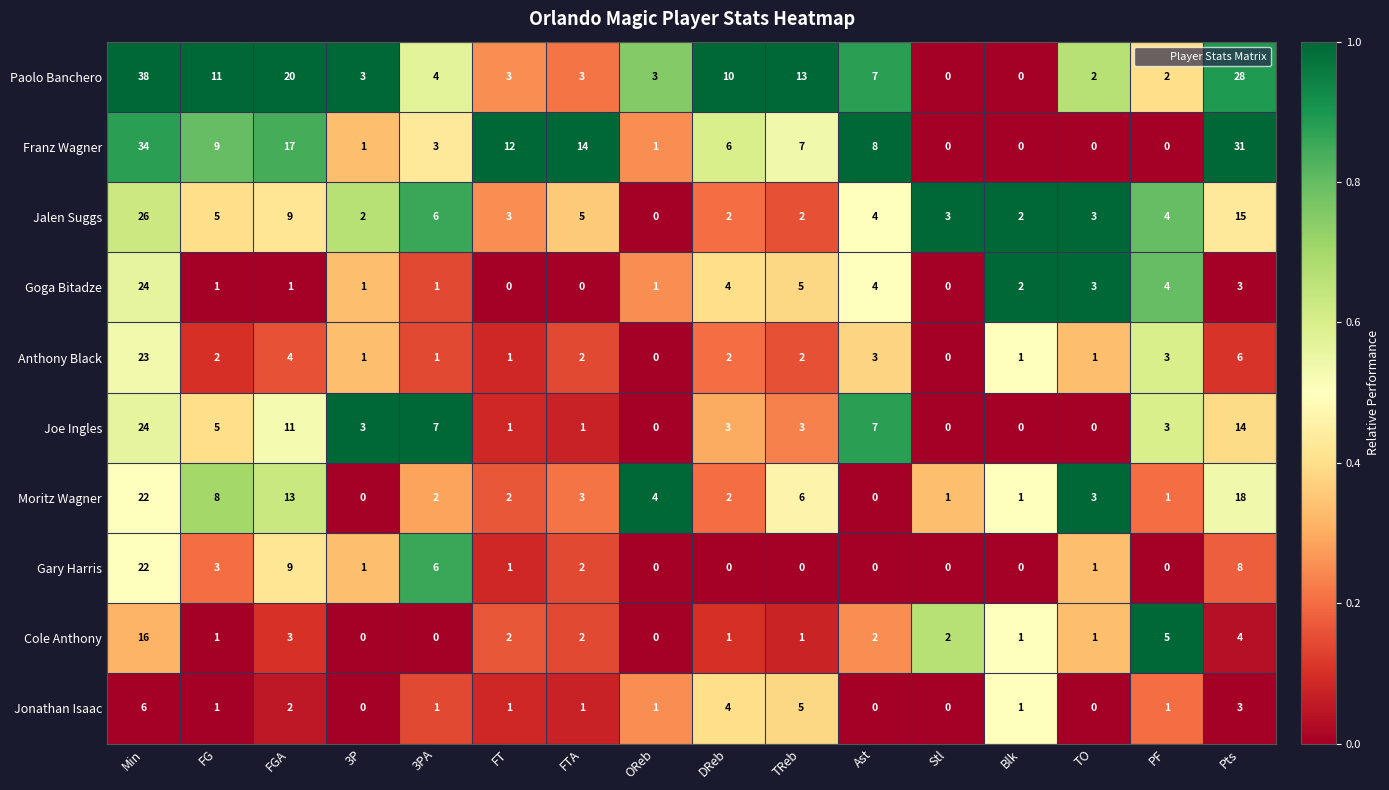

Where does the Moritz Wagner series first go above 3?

Min